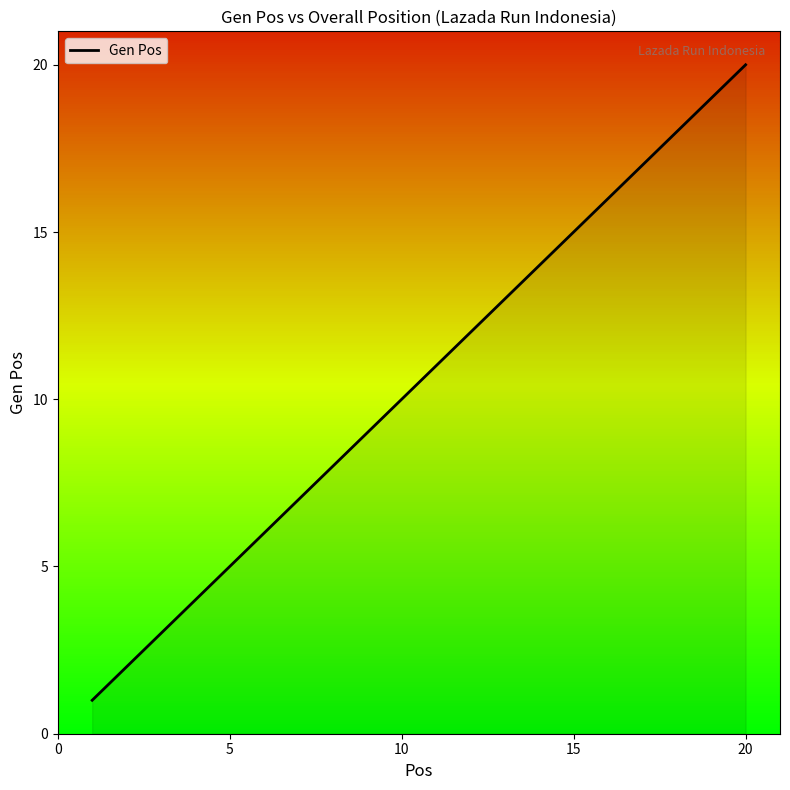

What is the difference between the maximum and minimum values?

19